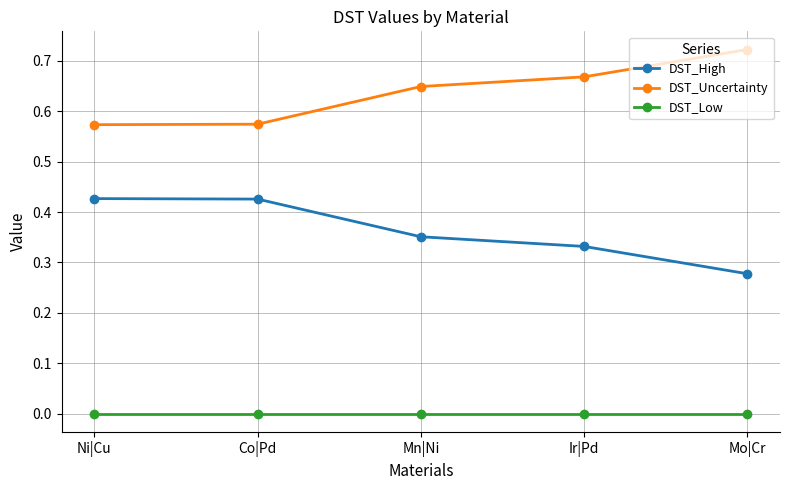

True or false: DST_Uncertainty and DST_High cross at least once.

False